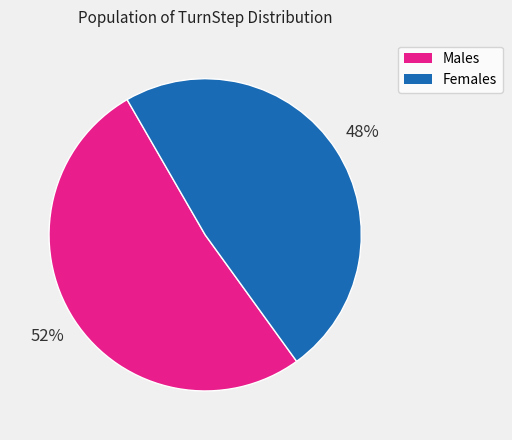

To the nearest percent, what is the average slice percentage?

50%